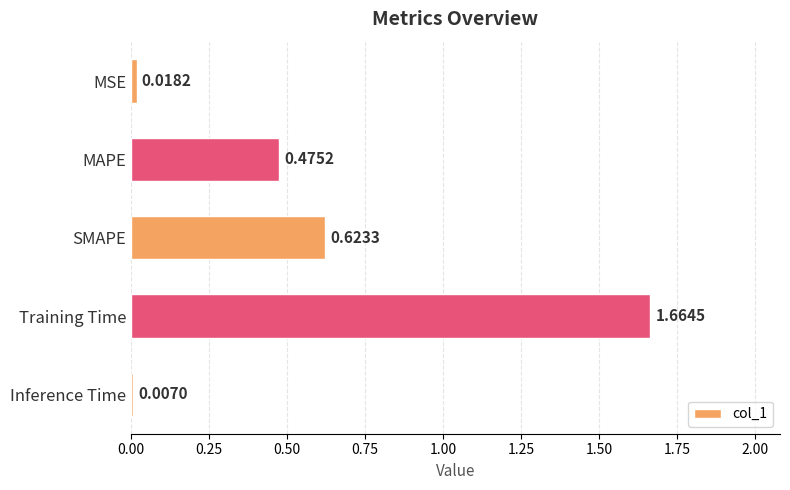

List the labels in order of value, largest first.

Training Time, SMAPE, MAPE, MSE, Inference Time